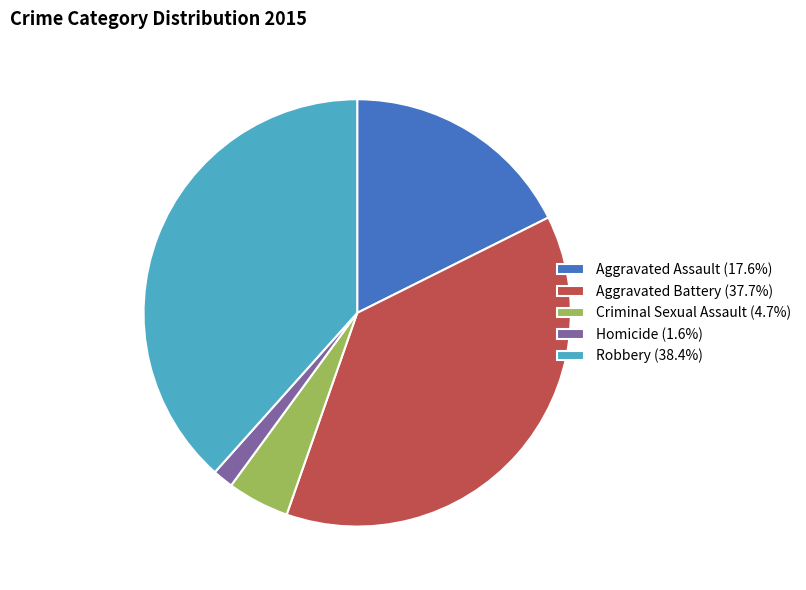

Do Homicide and Criminal Sexual Assault together represent more than half of the pie?

No